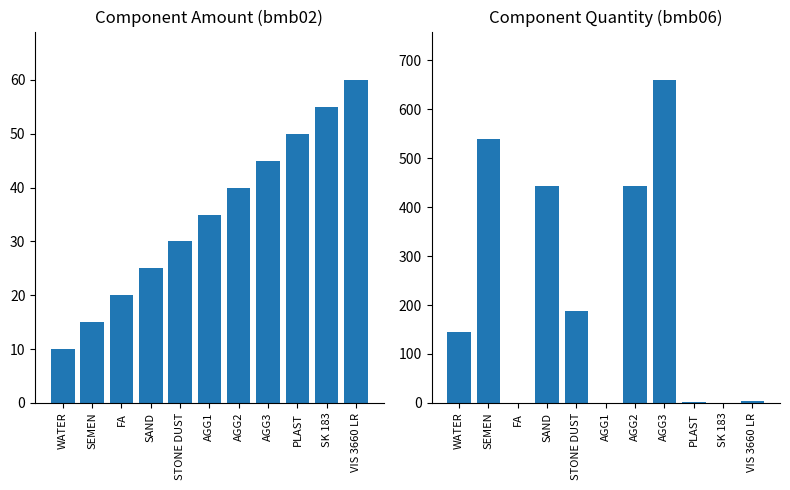

What is the label of the 7th bar from the right?

STONE DUST